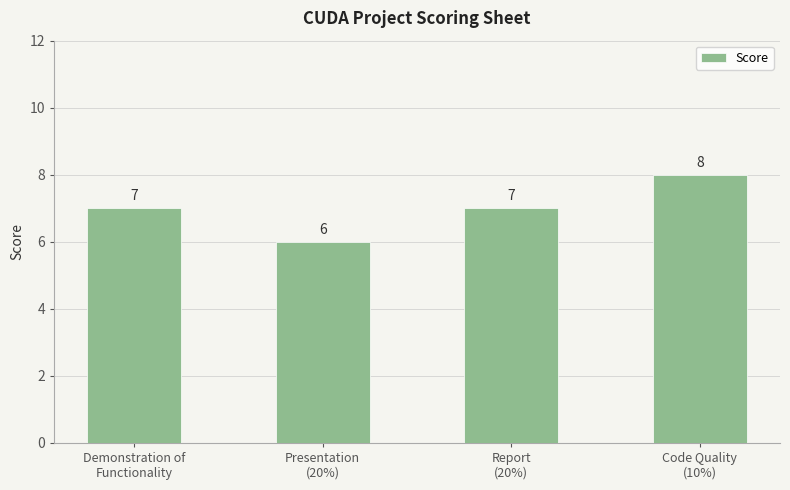

How many values are between 7 and 8?

3